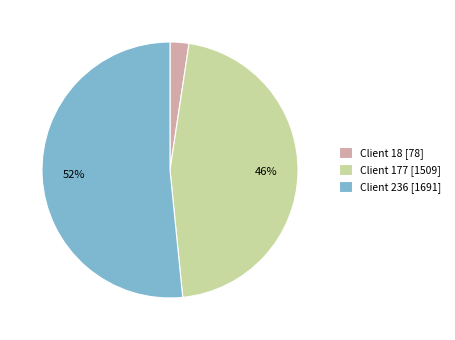

Which has a higher value, Client 236 [1691] or Client 18 [78]?

Client 236 [1691]